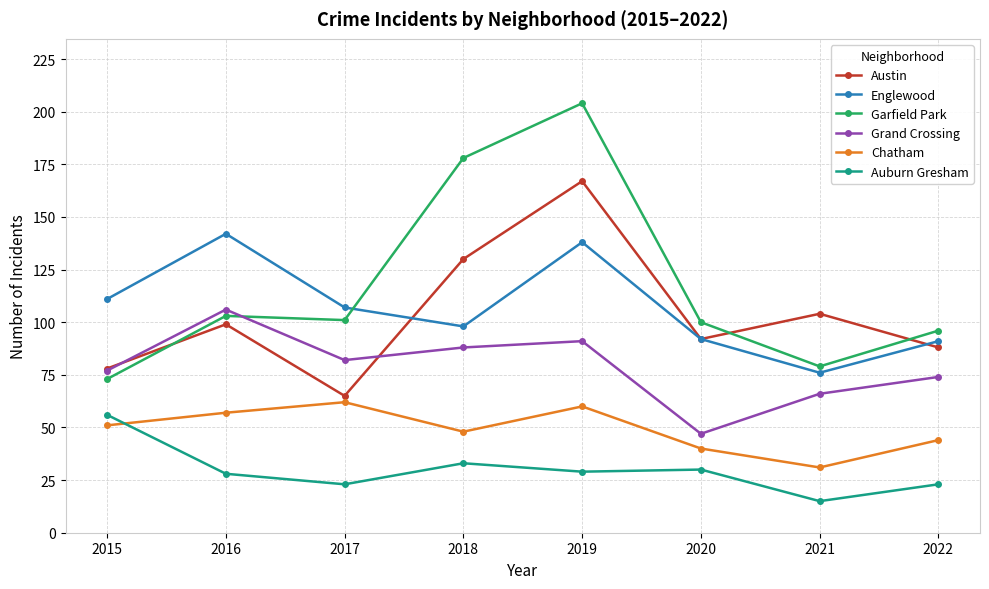

After their last crossing, which series has the higher values: Austin or Grand Crossing?

Austin